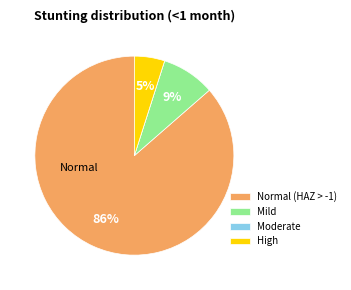

To the nearest percent, what is the difference between the largest and smallest slice percentages?

86%